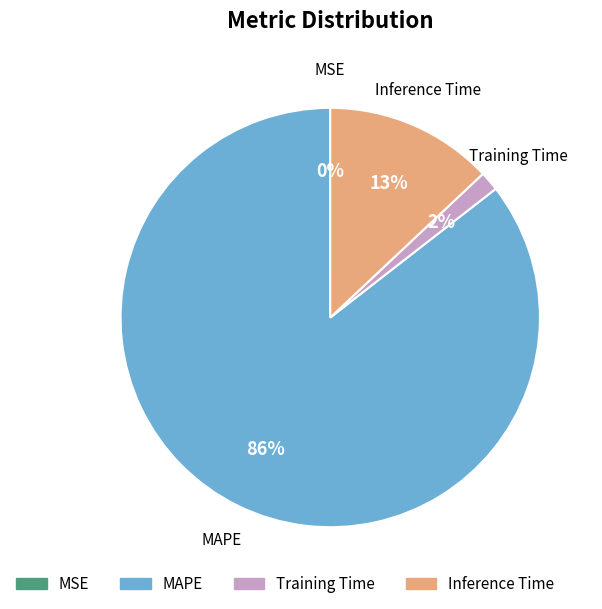

What is the majority slice?

MAPE